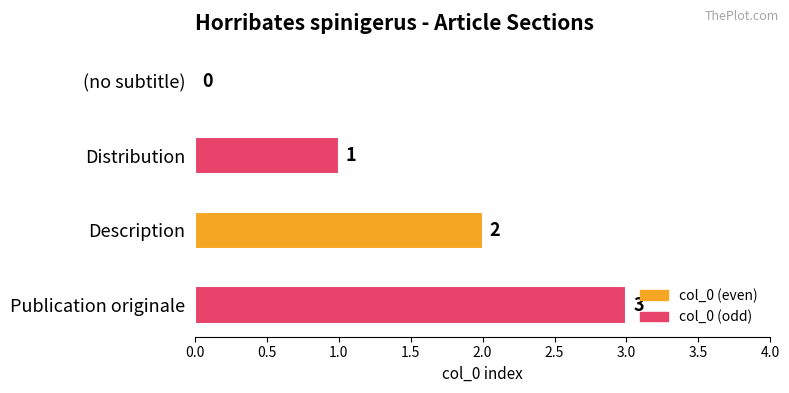

Are the bars grouped side by side (vs. stacked)?

No